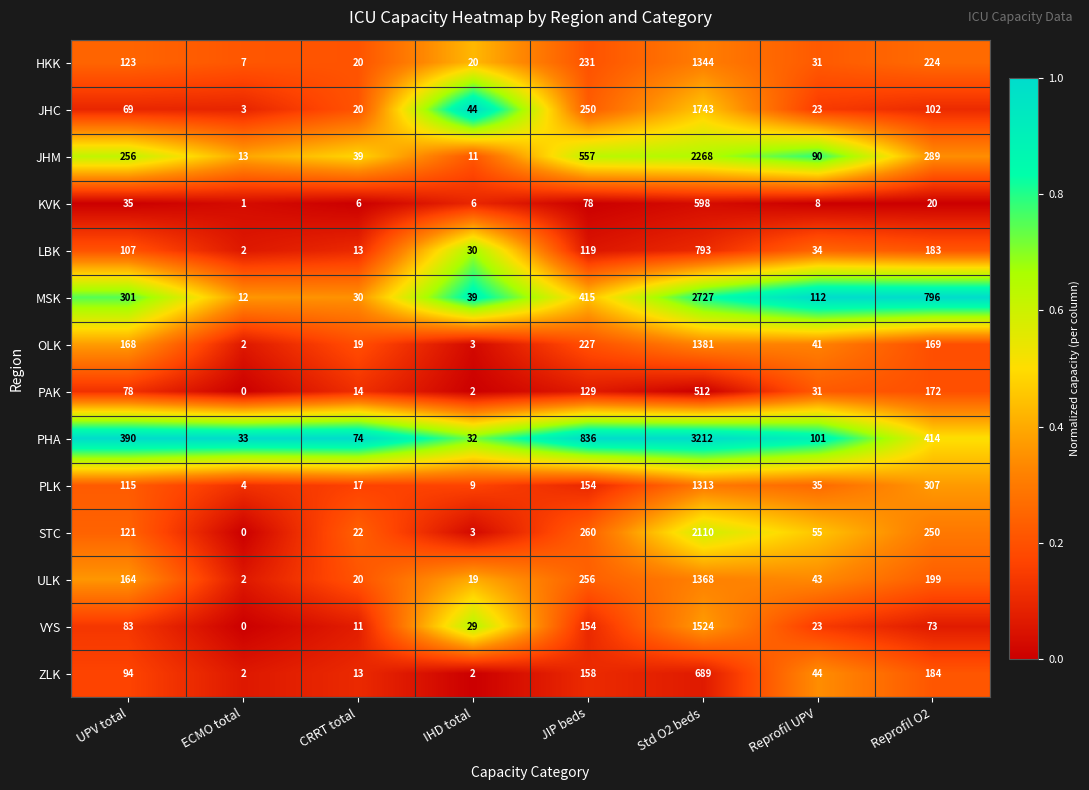

At which category is the sum across all series the highest?

Std O2 beds